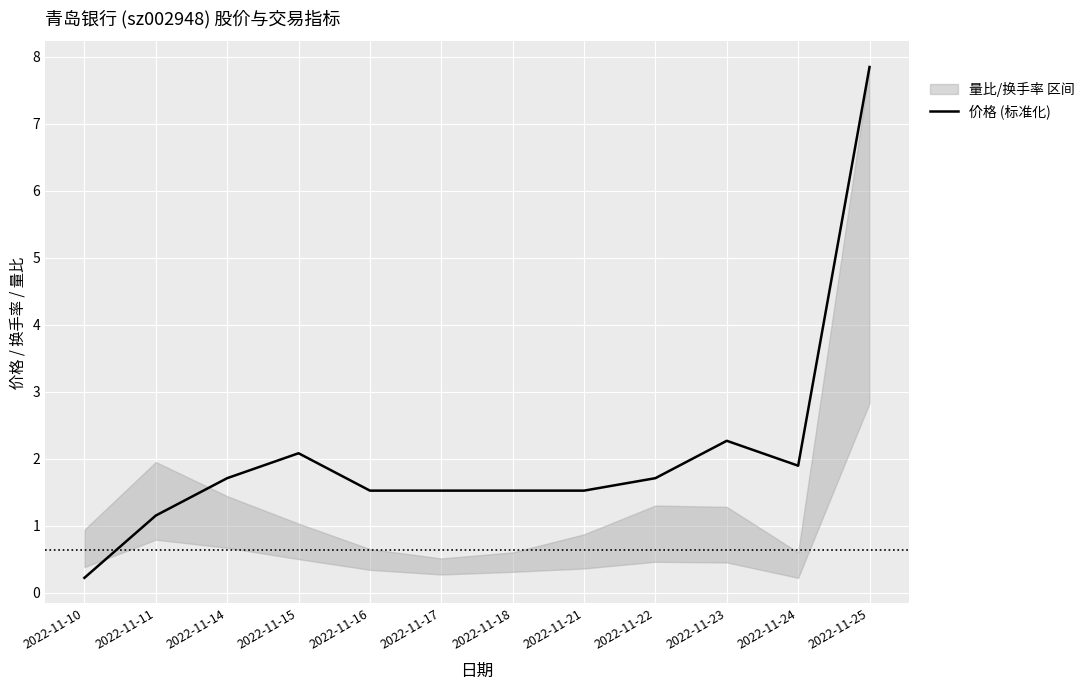

Rank the categories by value from highest to lowest.

2022-11-25, 2022-11-23, 2022-11-15, 2022-11-24, 2022-11-14, 2022-11-22, 2022-11-16, 2022-11-17, 2022-11-18, 2022-11-21, 2022-11-11, 2022-11-10